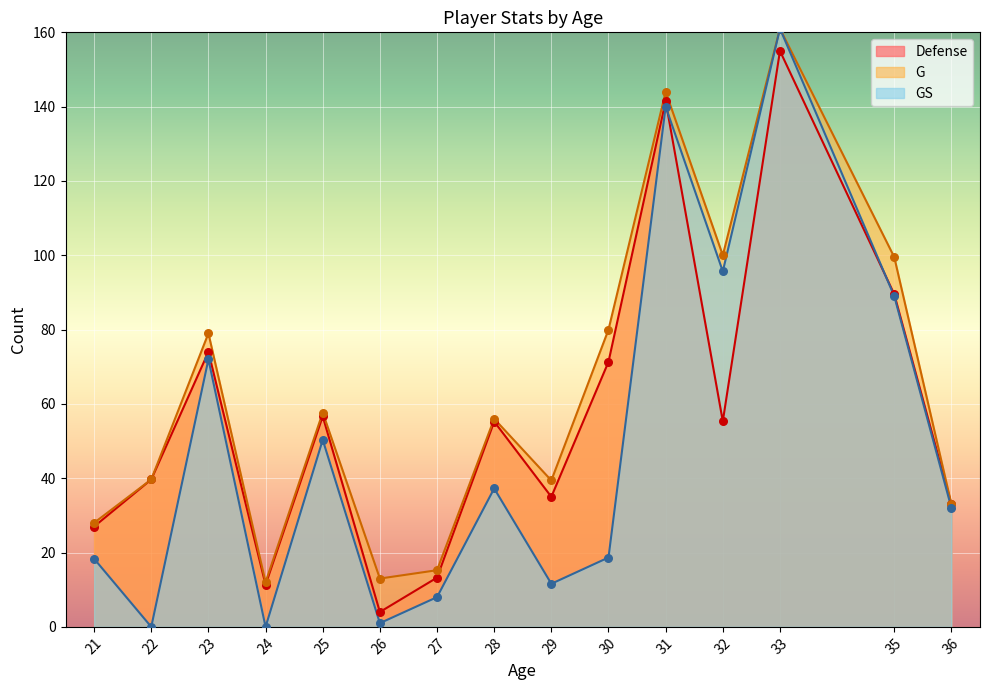

What is the difference between the highest and lowest values at 31?

4.0